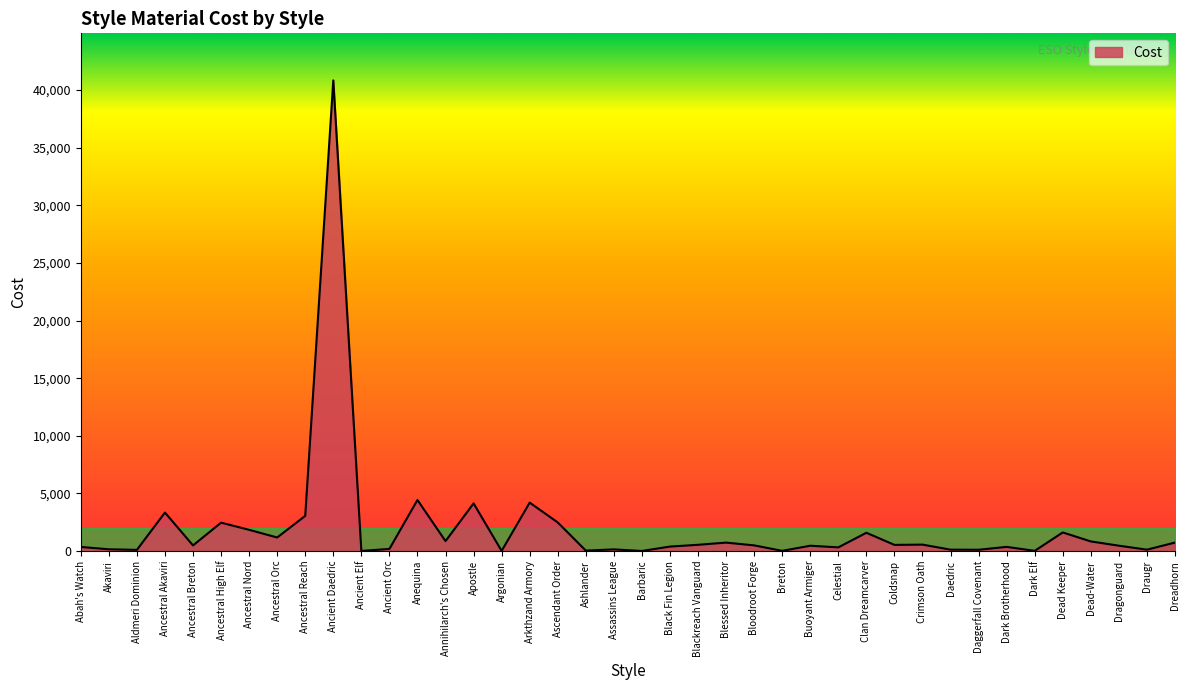

How many lines are shown in the chart?

1